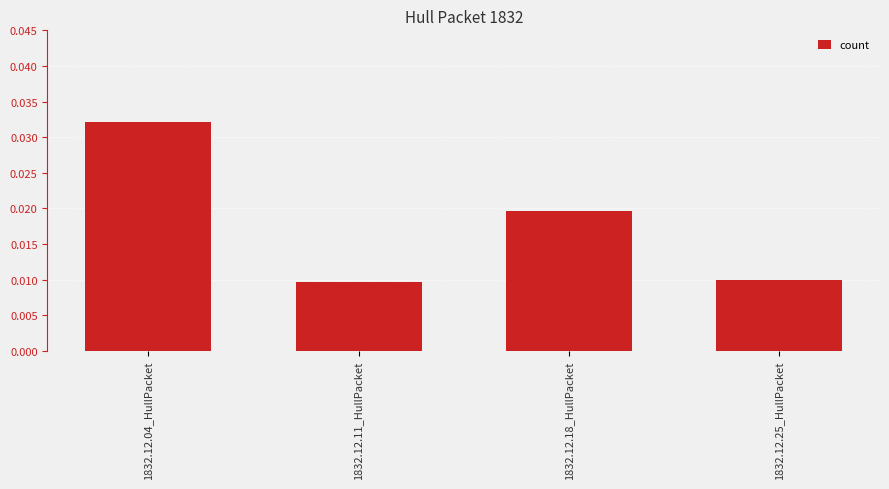

How many values are between 0 and 1?

4